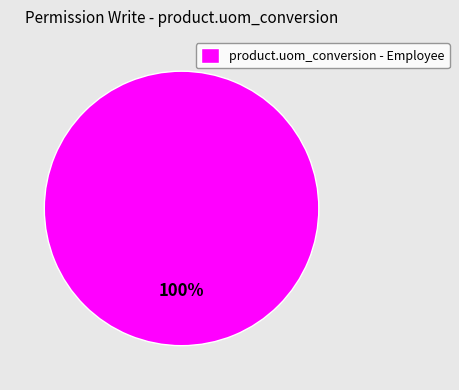

What is the majority slice?

product.uom_conversion - Employee